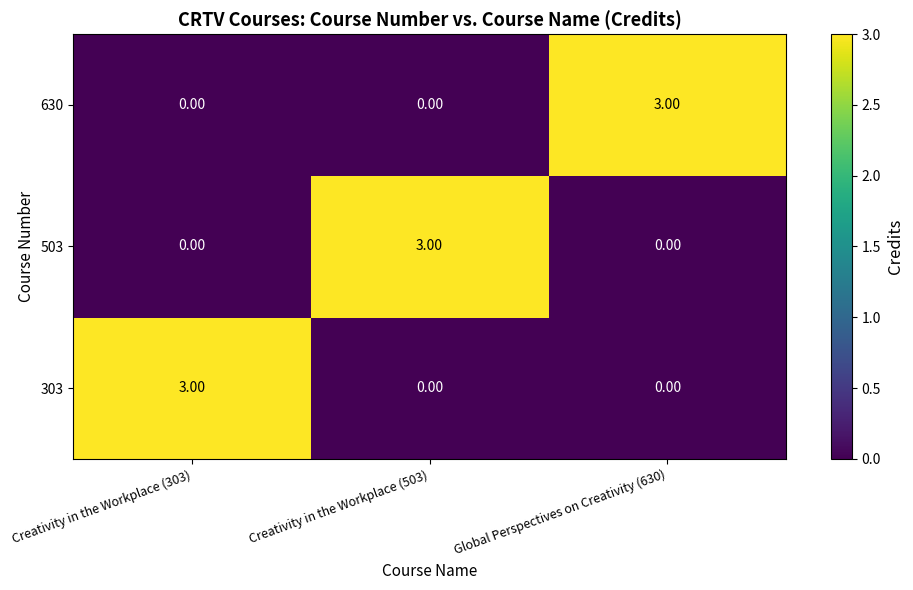

What is the total value across all series at Global Perspectives on Creativity (630)?

3